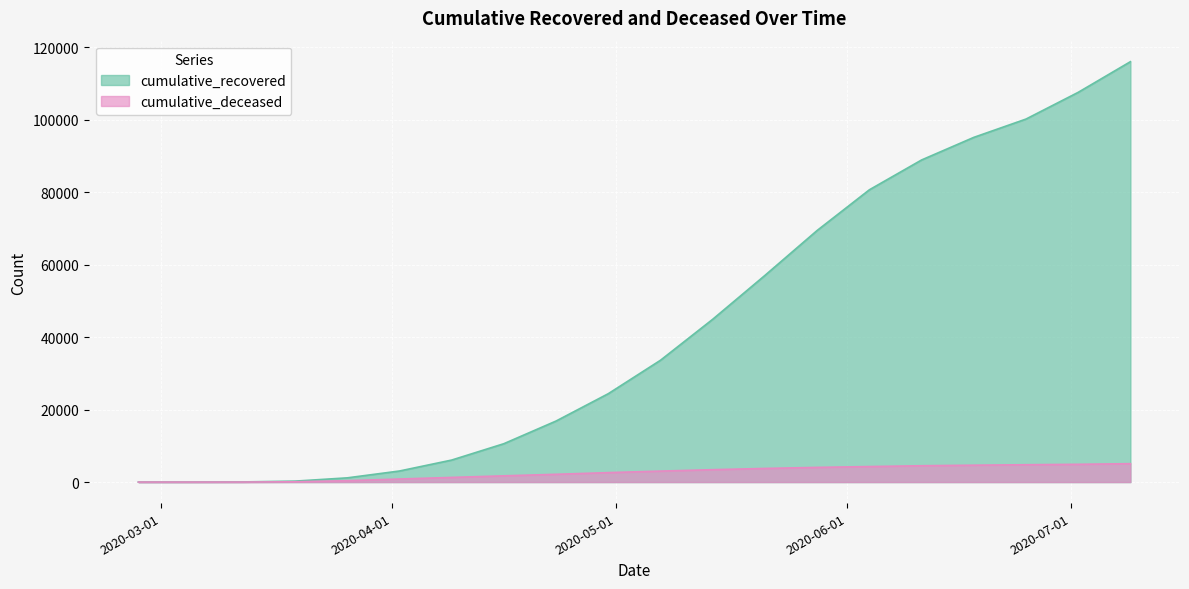

Which has a higher value, 2020-05-07 or 2020-03-12?

2020-05-07